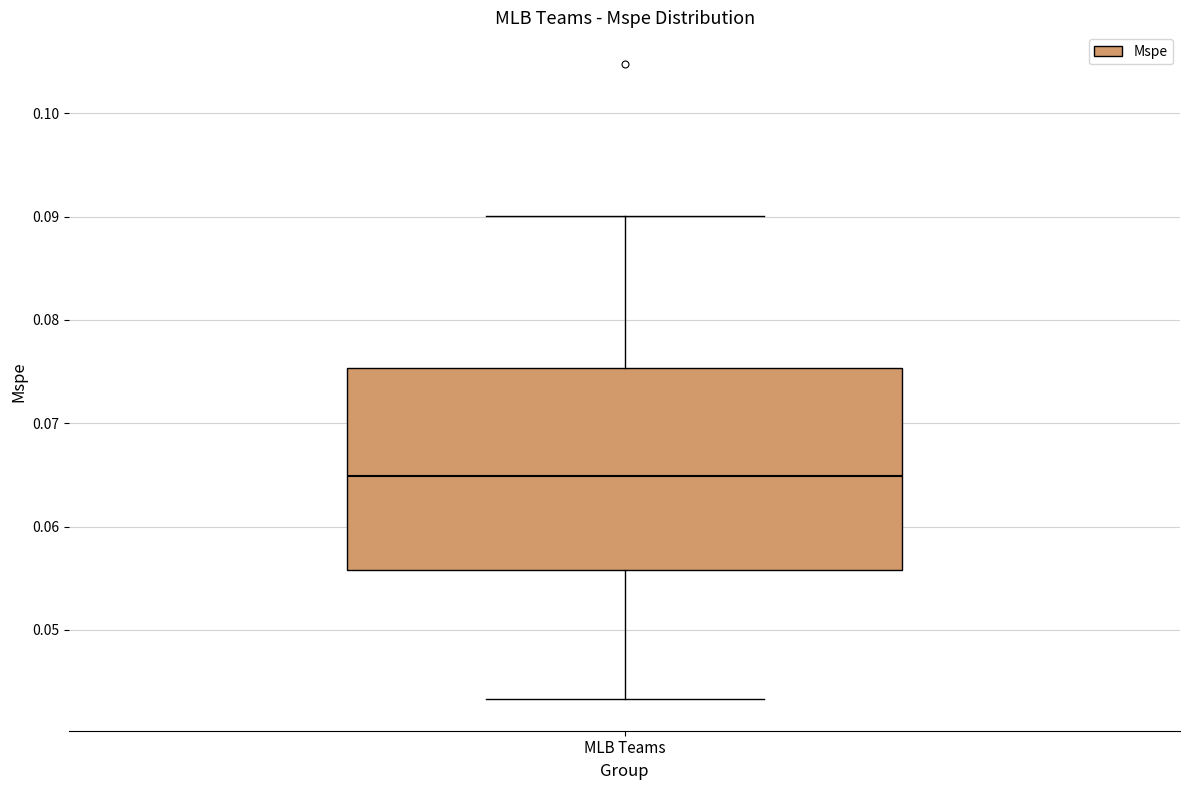

Where is the upper edge of the box for MLB Teams on the y-axis? The values are not printed on the chart, so give them approximately, as read against the axis.

0.075